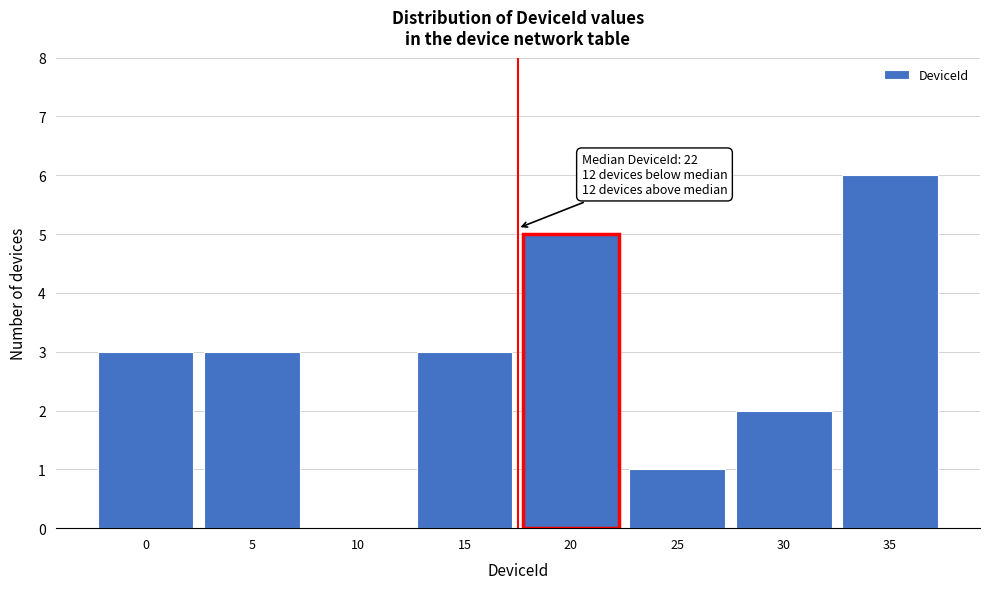

Reading right to left, transcribe all the data shown in this chart.

35=6	30=2	25=1	20=5	15=3	10=0	5=3	0=3